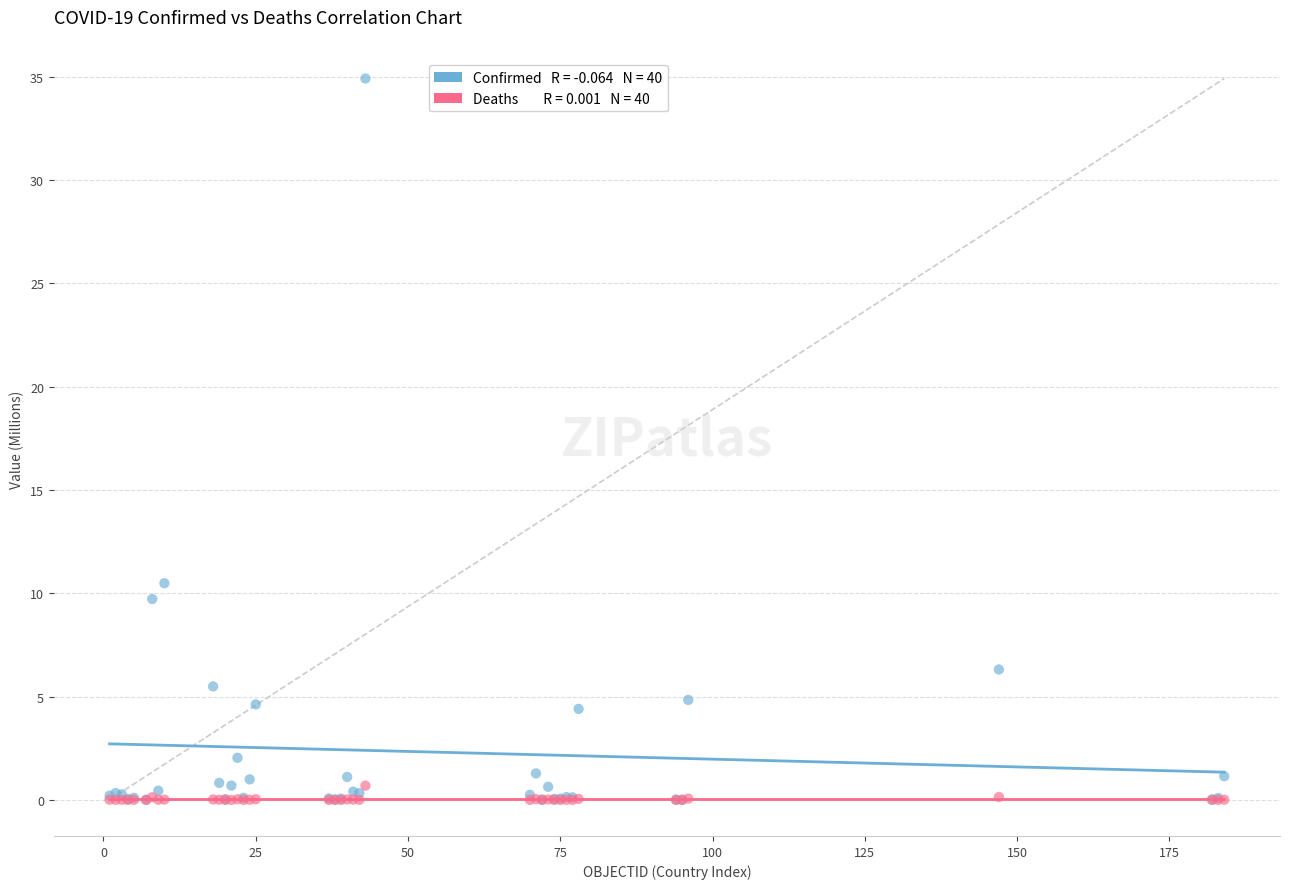

Across all series, what Y value is closest to 17?

10.5